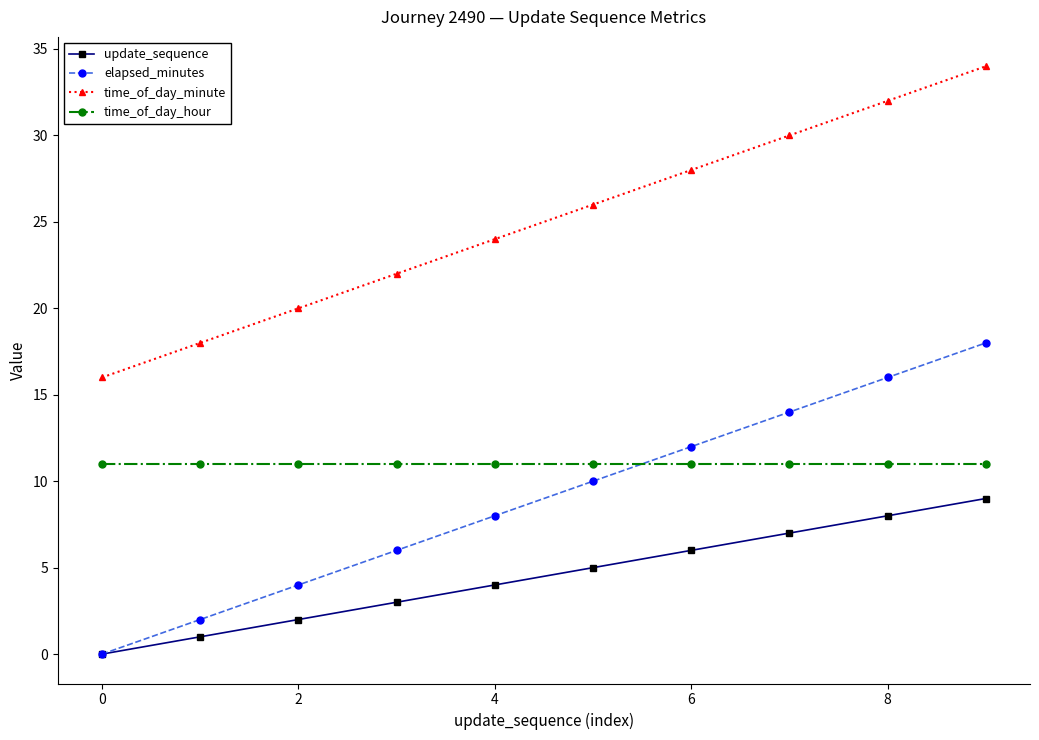

True or false: time_of_day_hour and elapsed_minutes intersect in this chart.

True